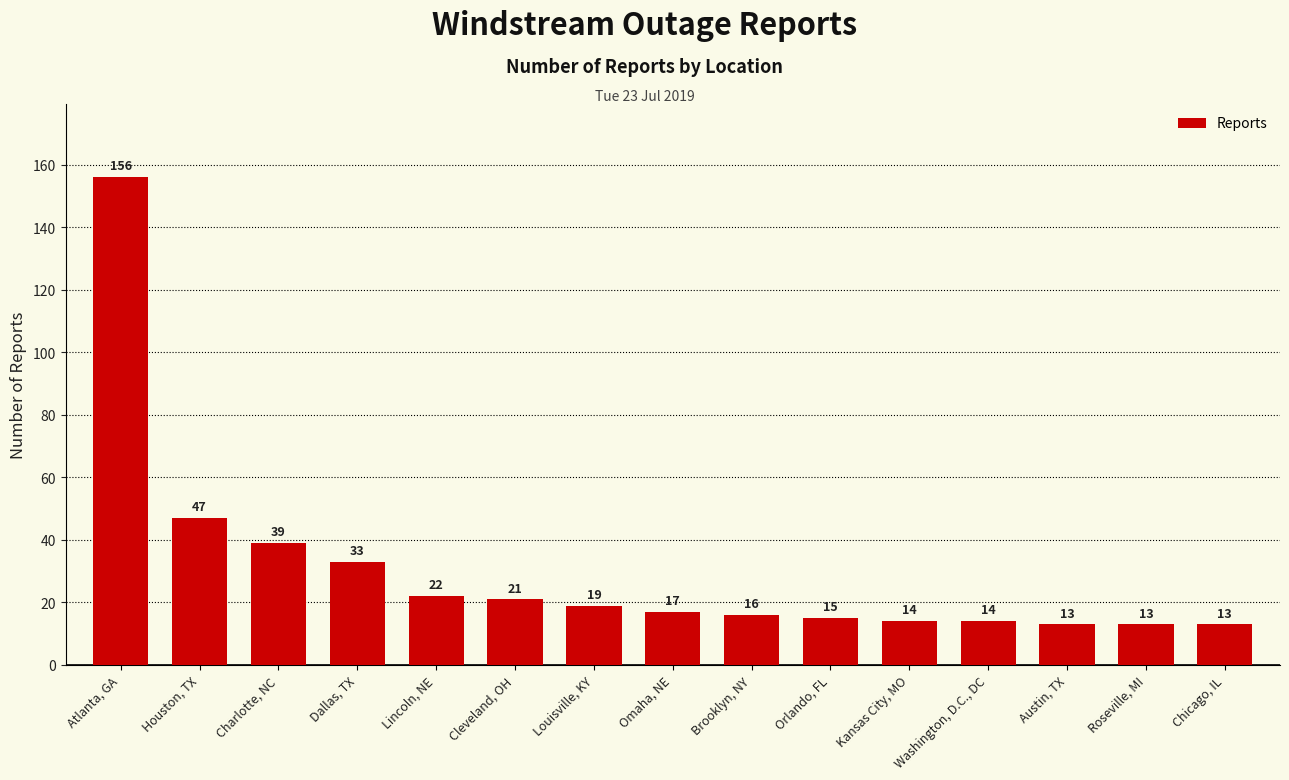

What is the value of the 10th bar from the left?

15